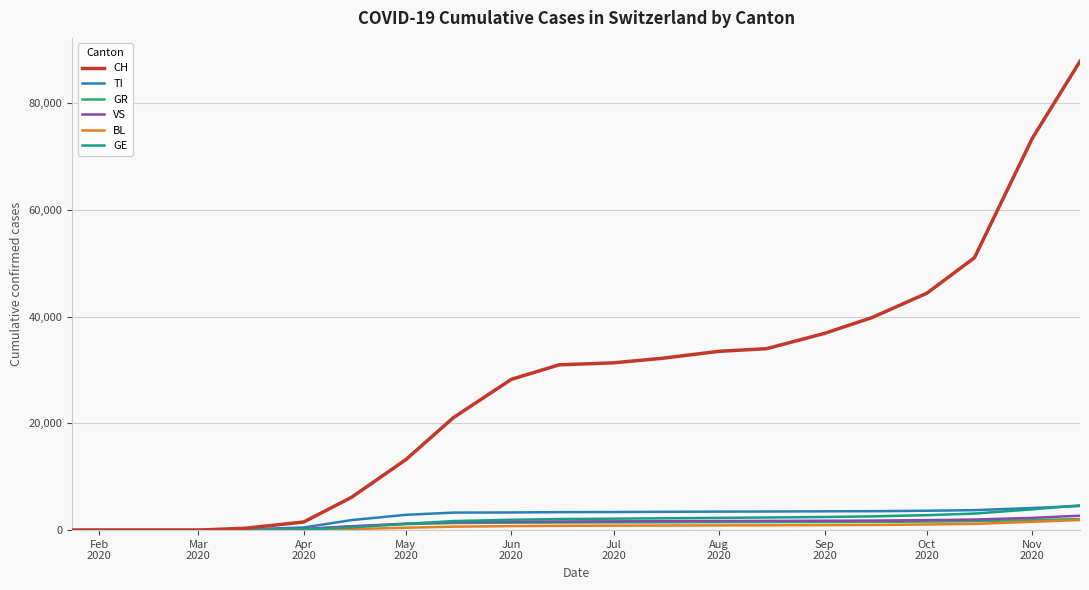

What is the highest value of the GR series?

2065